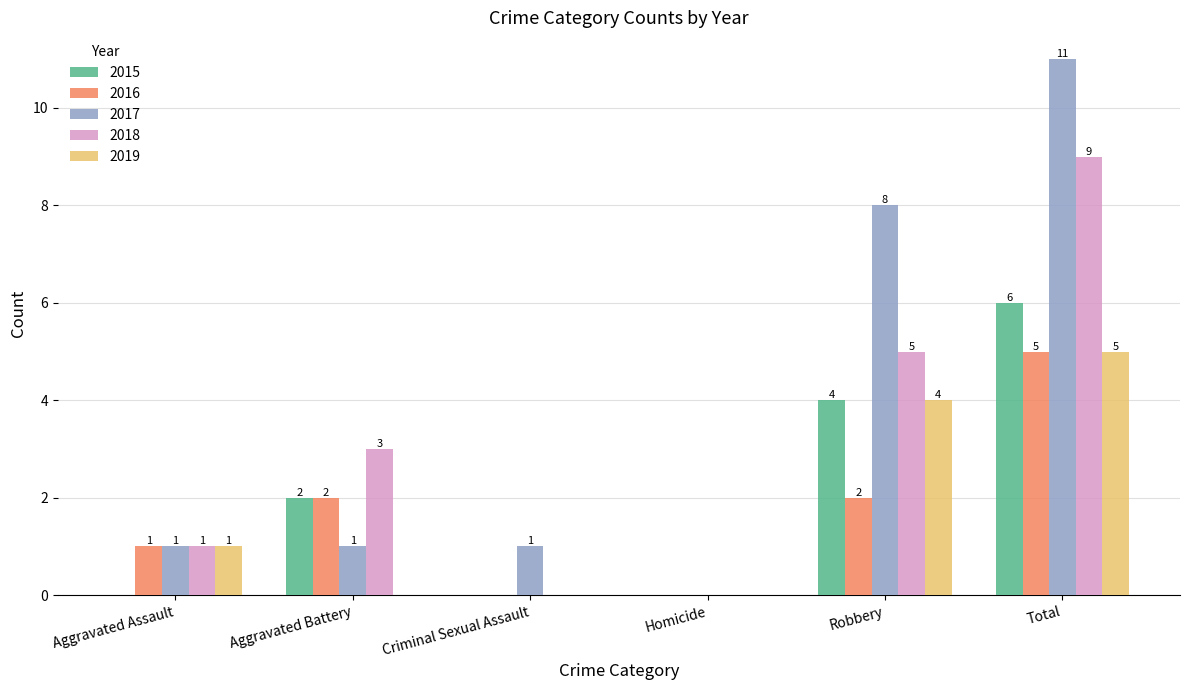

Which series has the largest range (max minus min)?

2017